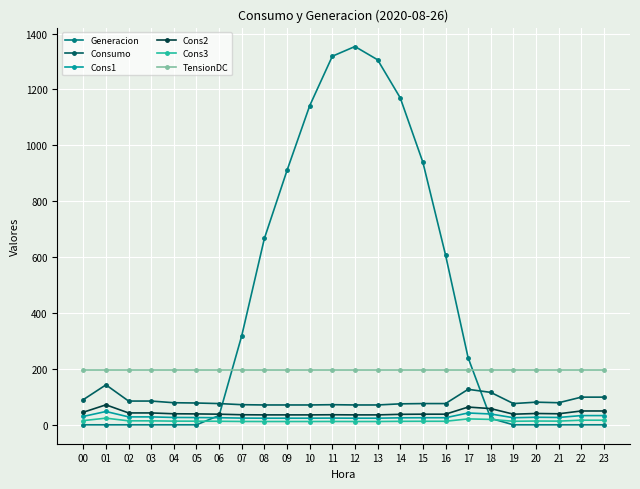

Which series has the largest total across all categories?

Generacion